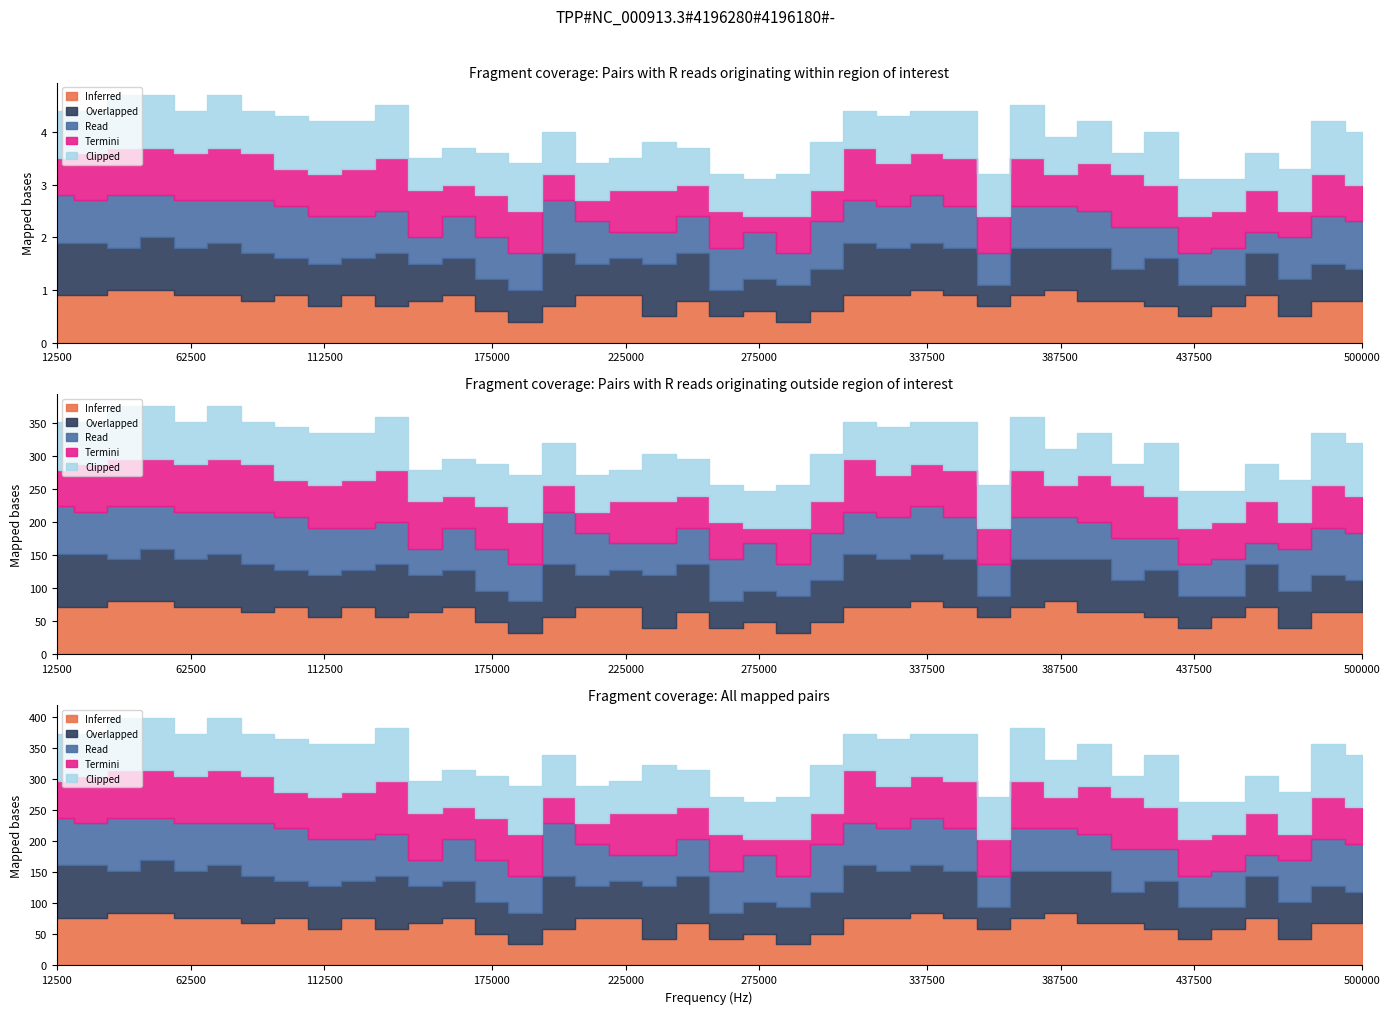

How many interior local peaks does the Inferred series have?

10